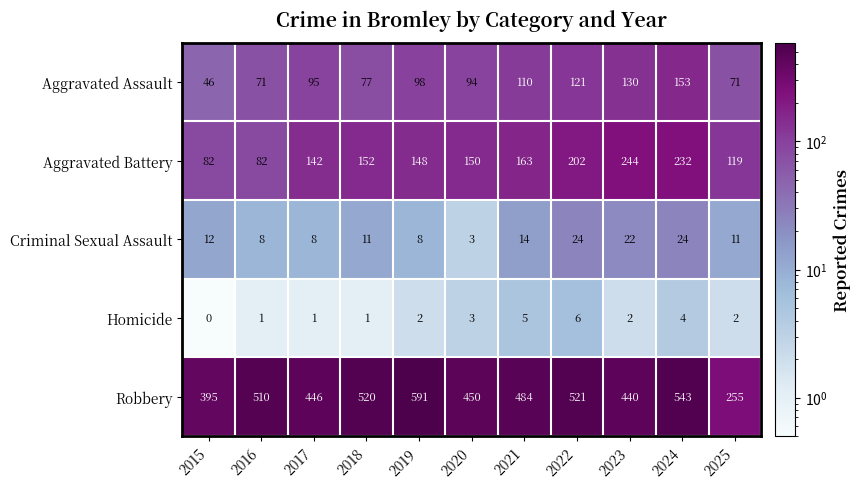

What is the spread (max minus min) of values at 2019?

589